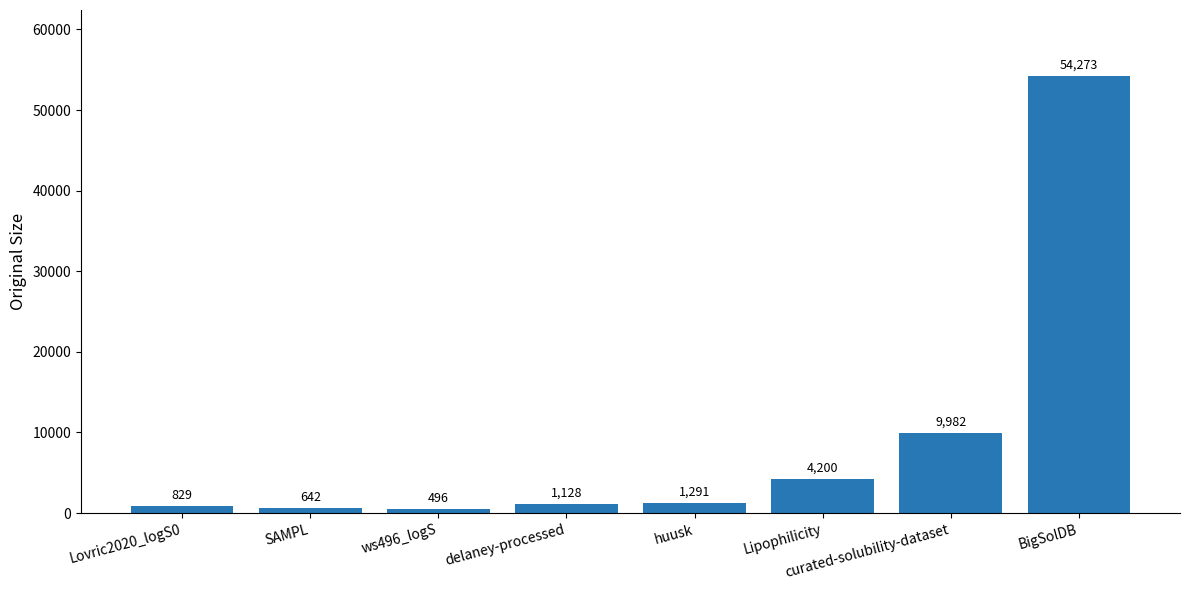

Reading left to right, extract all data points from this chart.

Lovric2020_logS0=829	SAMPL=642	ws496_logS=496	delaney-processed=1128	huusk=1291	Lipophilicity=4200	curated-solubility-dataset=9982	BigSolDB=54273